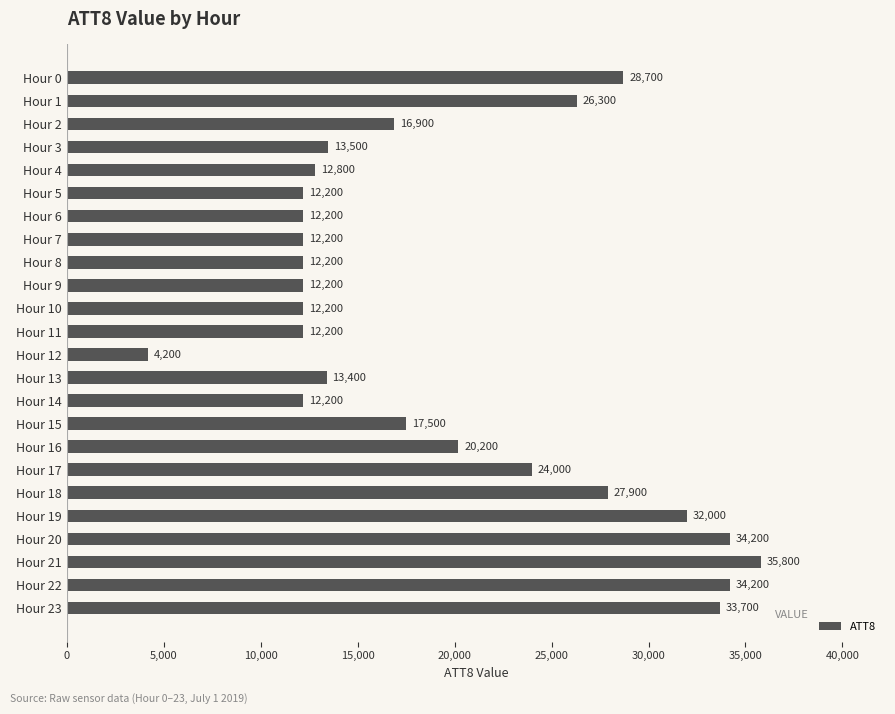

Is it true that the value at Hour 5 is 21745?

False